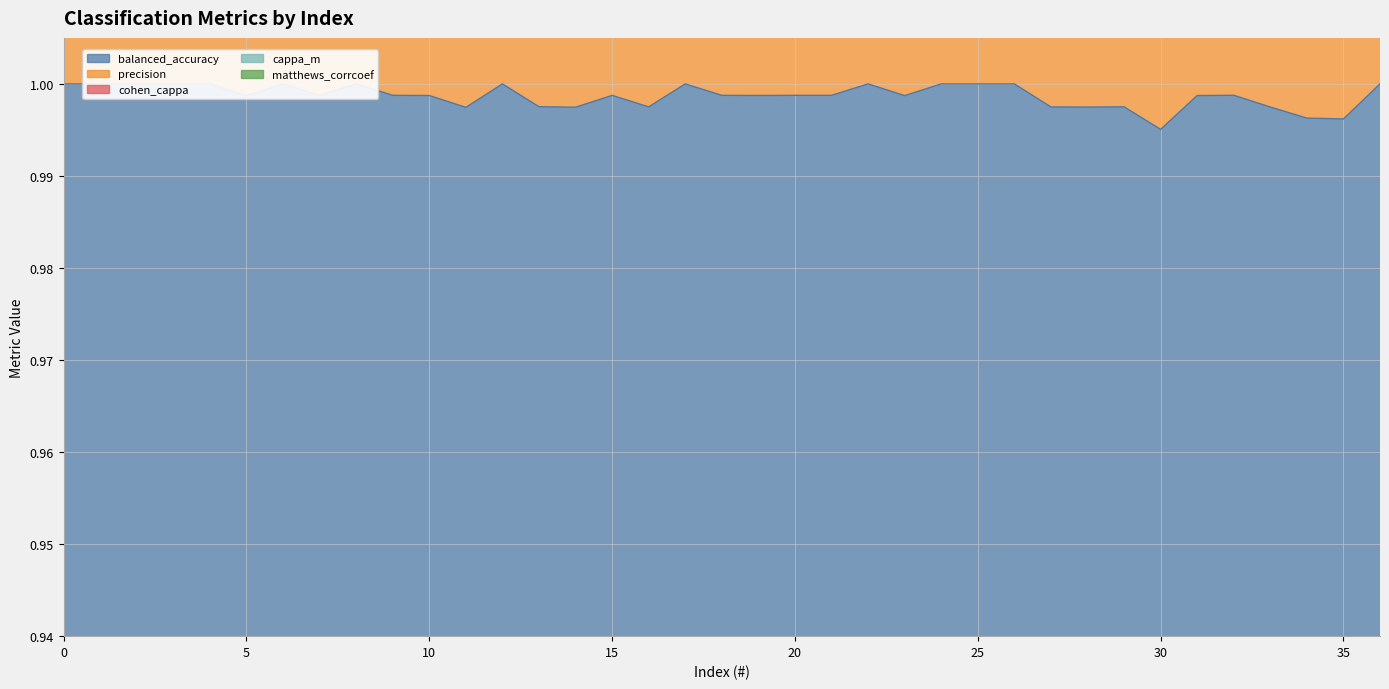

True or false: cappa_m has more than 2 interior local peaks.

True